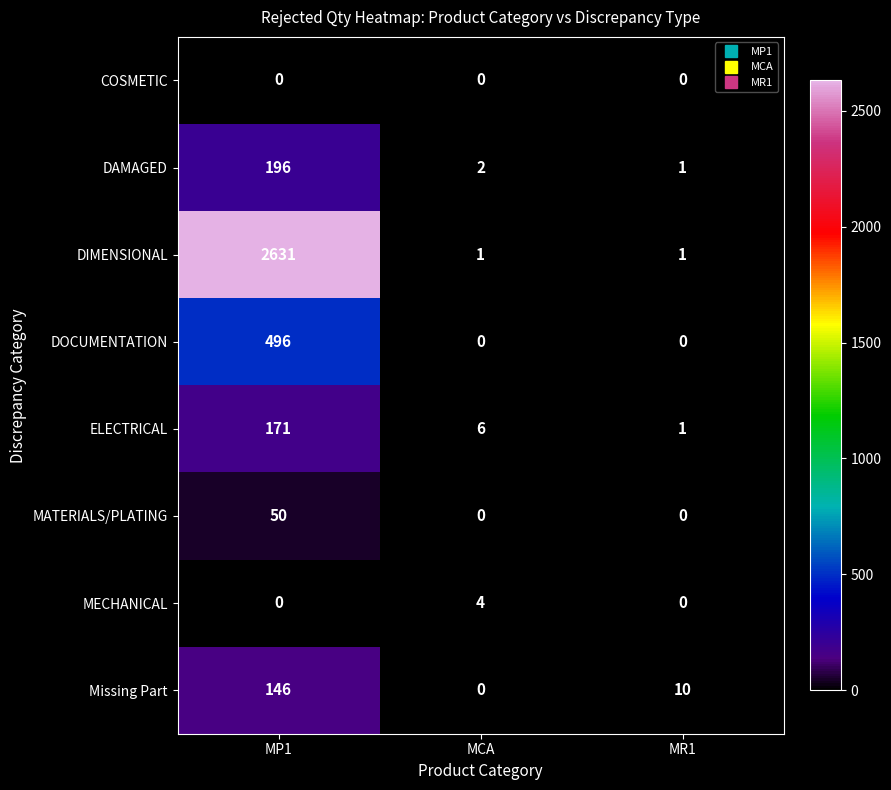

What is the sum of all MATERIALS/PLATING values?

50